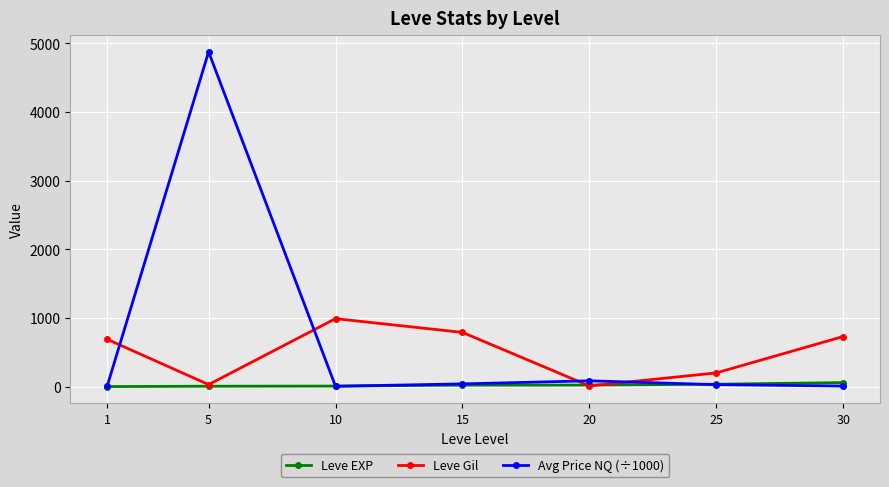

True or false: Avg Price NQ (÷1000) has more than 0 interior local peaks.

True